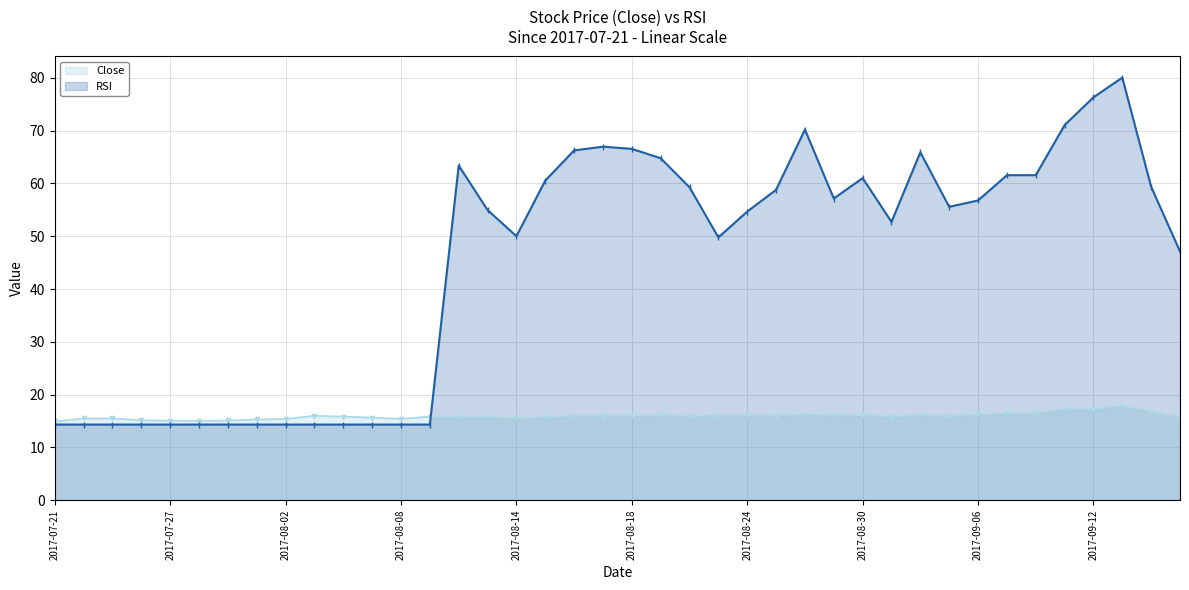

Reading left to right, what are all the values shown in this chart?

Close: 14.9	15.5	15.5	15.1	15.1	15.0	15.1	15.3	15.4	16.0	15.9	15.6	15.4	15.9	15.8	15.8	15.5	15.7	16.0	16.0	16.0	16.1	15.9	16.0	16.0	16.0	16.2	16.1	16.1	15.9	16.1	15.9	16.2	16.5	16.5	17.2	17.2	17.8	16.8	15.7
RSI: 14.3	14.3	14.3	14.3	14.3	14.3	14.3	14.3	14.3	14.3	14.3	14.3	14.3	14.3	63.4	55.0	50.0	60.5	66.3	67.0	66.5	64.8	59.3	49.8	54.7	58.8	70.2	57.1	61.0	52.7	65.9	55.6	56.8	61.6	61.6	71.0	76.3	80.0	59.4	47.1